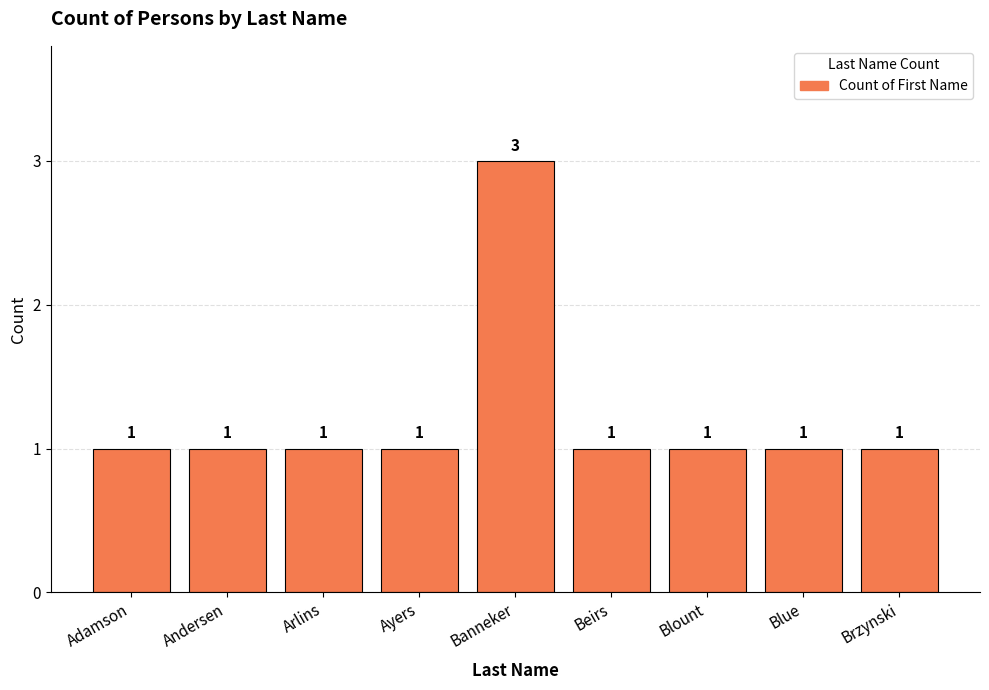

What is the difference between the maximum and second lowest values?

2